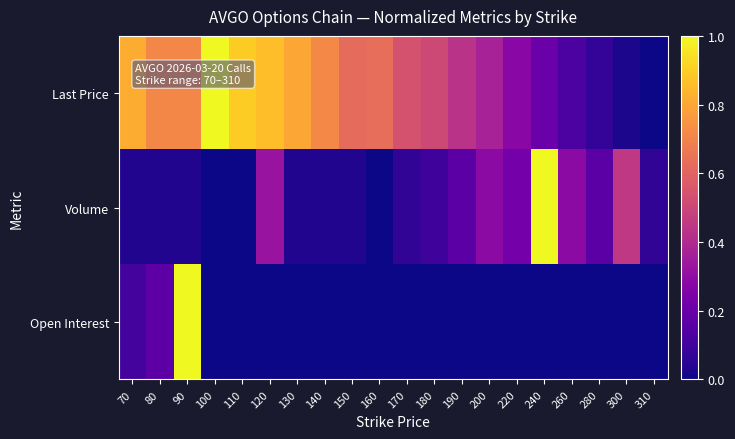

At which category does the chart reach its peak across all series?

100